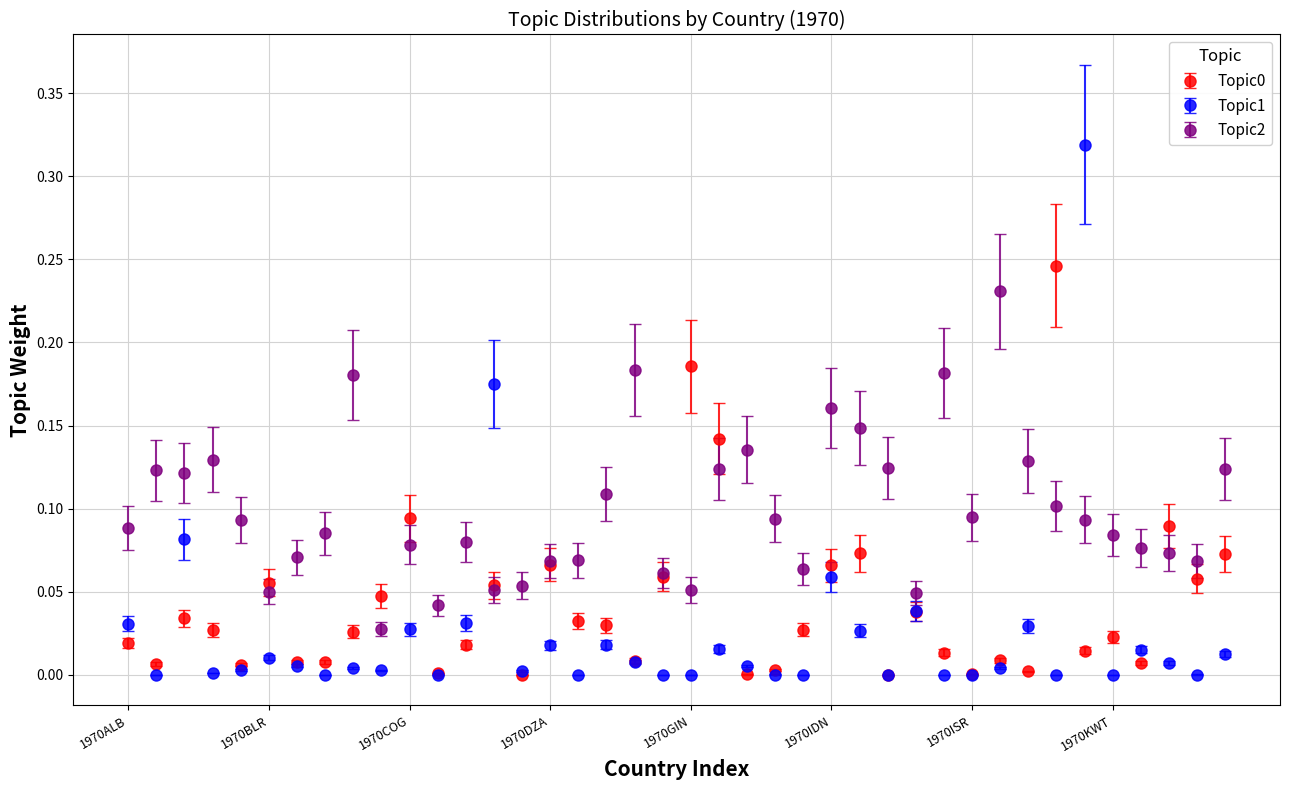

How many times do Topic2 and Topic1 cross each other?

4